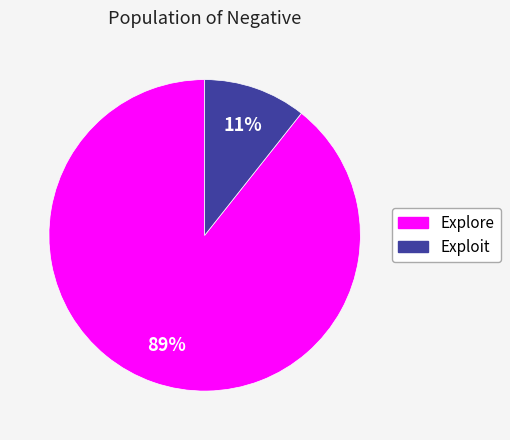

True or false: Explore accounts for 98% of the total.

False